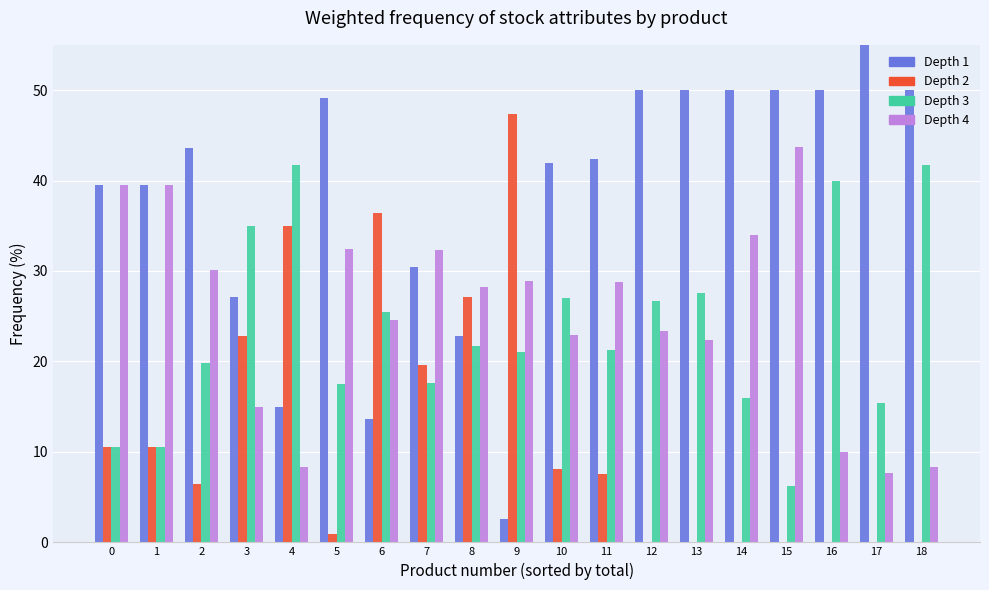

Reading left to right, transcribe all the data shown in this chart.

OpeningQty: 0=39.5	1=39.5	2=43.6	3=27.1	4=15.0	5=49.1	6=13.6	7=30.4	8=22.8	9=2.6	10=41.9	11=42.4	12=50.0	13=50.0	14=50.0	15=50.0	16=50.0	17=76.9	18=50.0
PurchaseQty: 0=10.5	1=10.5	2=6.4	3=22.9	4=35.0	5=0.9	6=36.4	7=19.6	8=27.2	9=47.4	10=8.1	11=7.6	12=0.0	13=0.0	14=0.0	15=0.0	16=0.0	17=0.0	18=0.0
SalesQty: 0=10.5	1=10.5	2=19.9	3=35.0	4=41.7	5=17.5	6=25.5	7=17.6	8=21.7	9=21.1	10=27.0	11=21.2	12=26.7	13=27.6	14=16.0	15=6.2	16=40.0	17=15.4	18=41.7
ClosingQty: 0=39.5	1=39.5	2=30.1	3=15.0	4=8.3	5=32.5	6=24.5	7=32.4	8=28.3	9=28.9	10=23.0	11=28.8	12=23.3	13=22.4	14=34.0	15=43.8	16=10.0	17=7.7	18=8.3